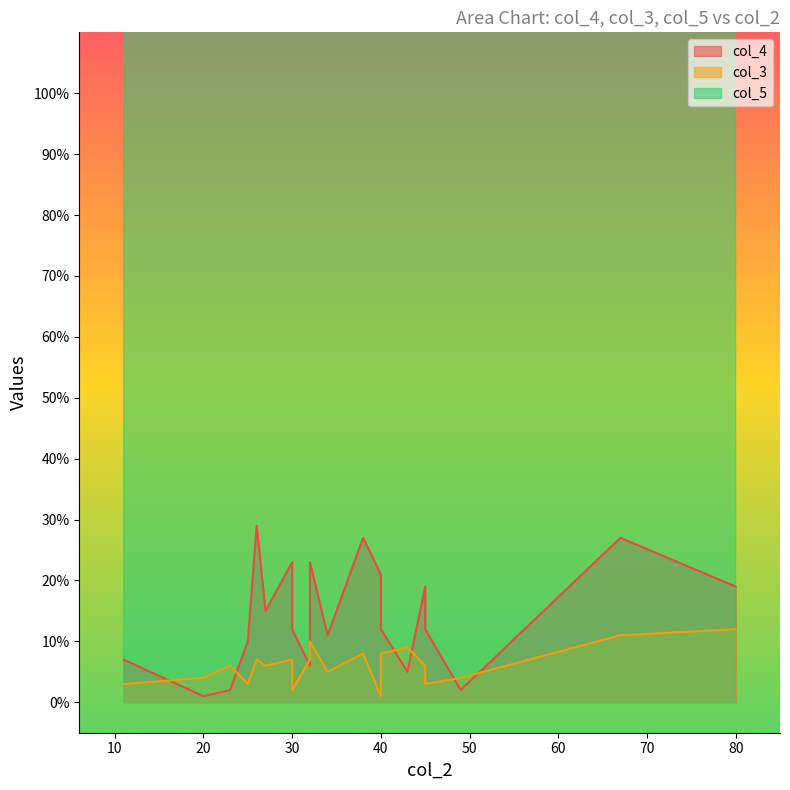

True or false: col_5 has more than 1 interior local peaks.

False